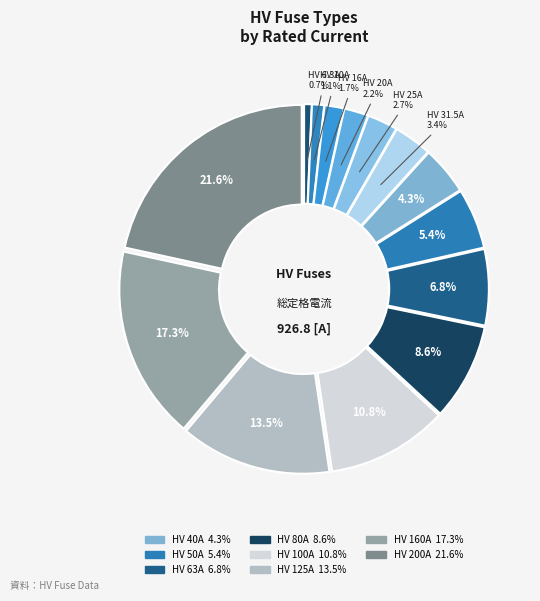

How many segments does this pie chart have?

14